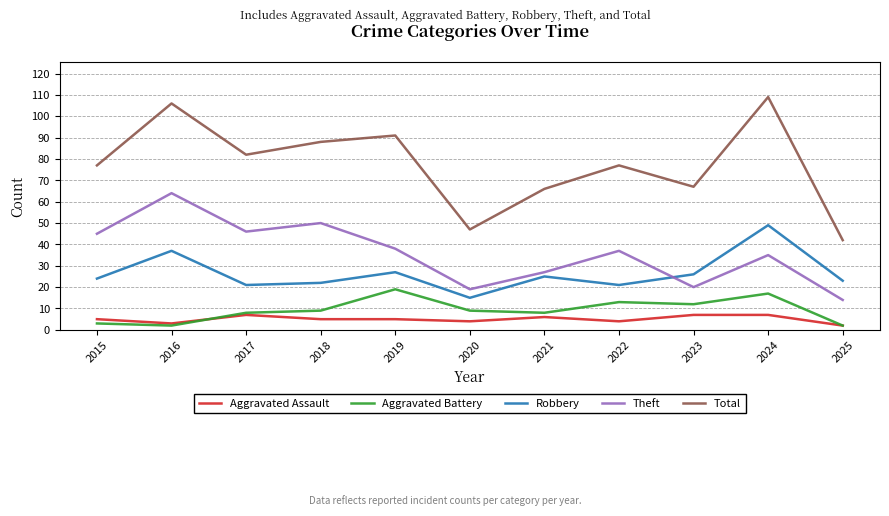

Which category has the highest value in the Total series?

2024